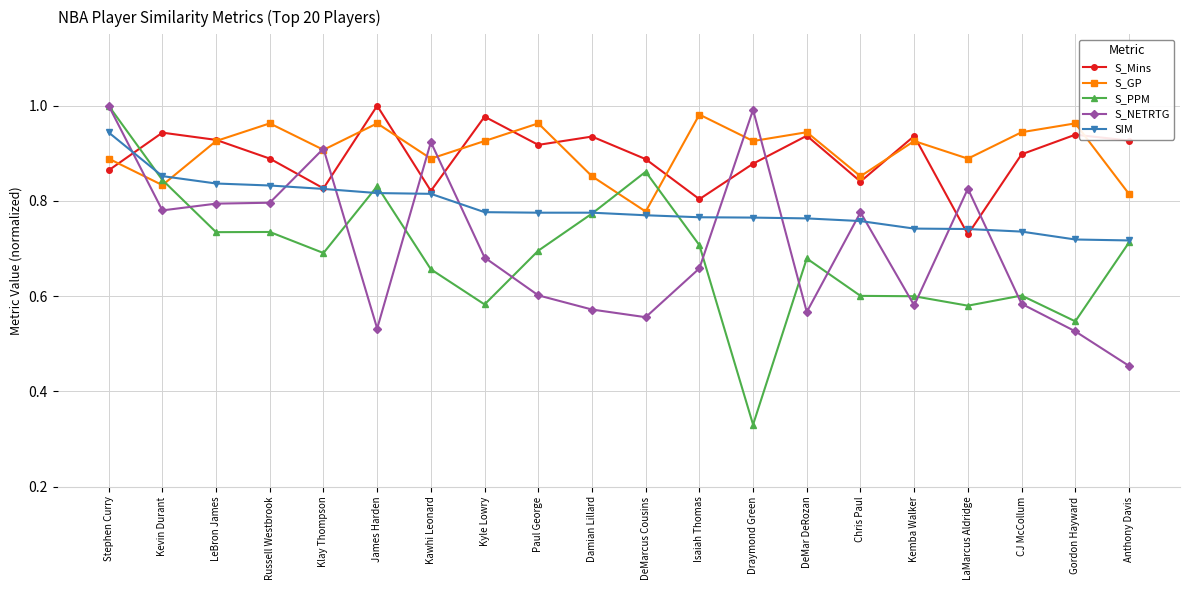

At which category does the chart reach its minimum across all series?

Draymond Green